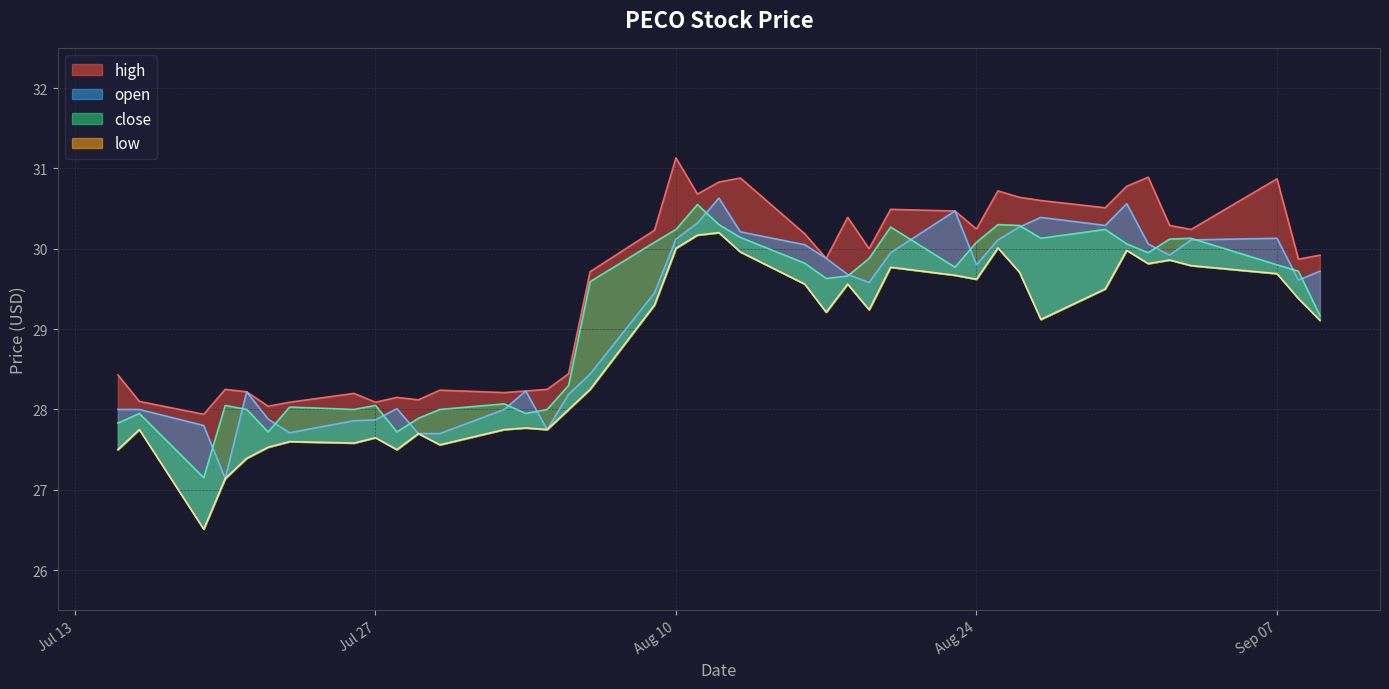

True or false: low and close cross at least once.

False